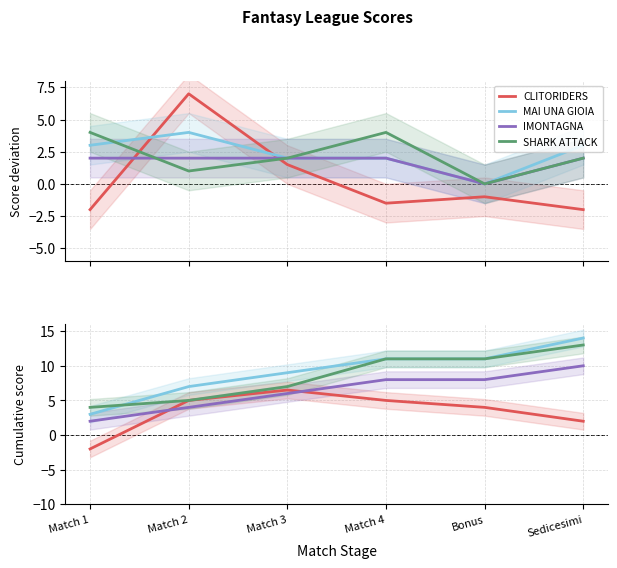

Which has a higher value, Match 3 or Match 1?

Match 3